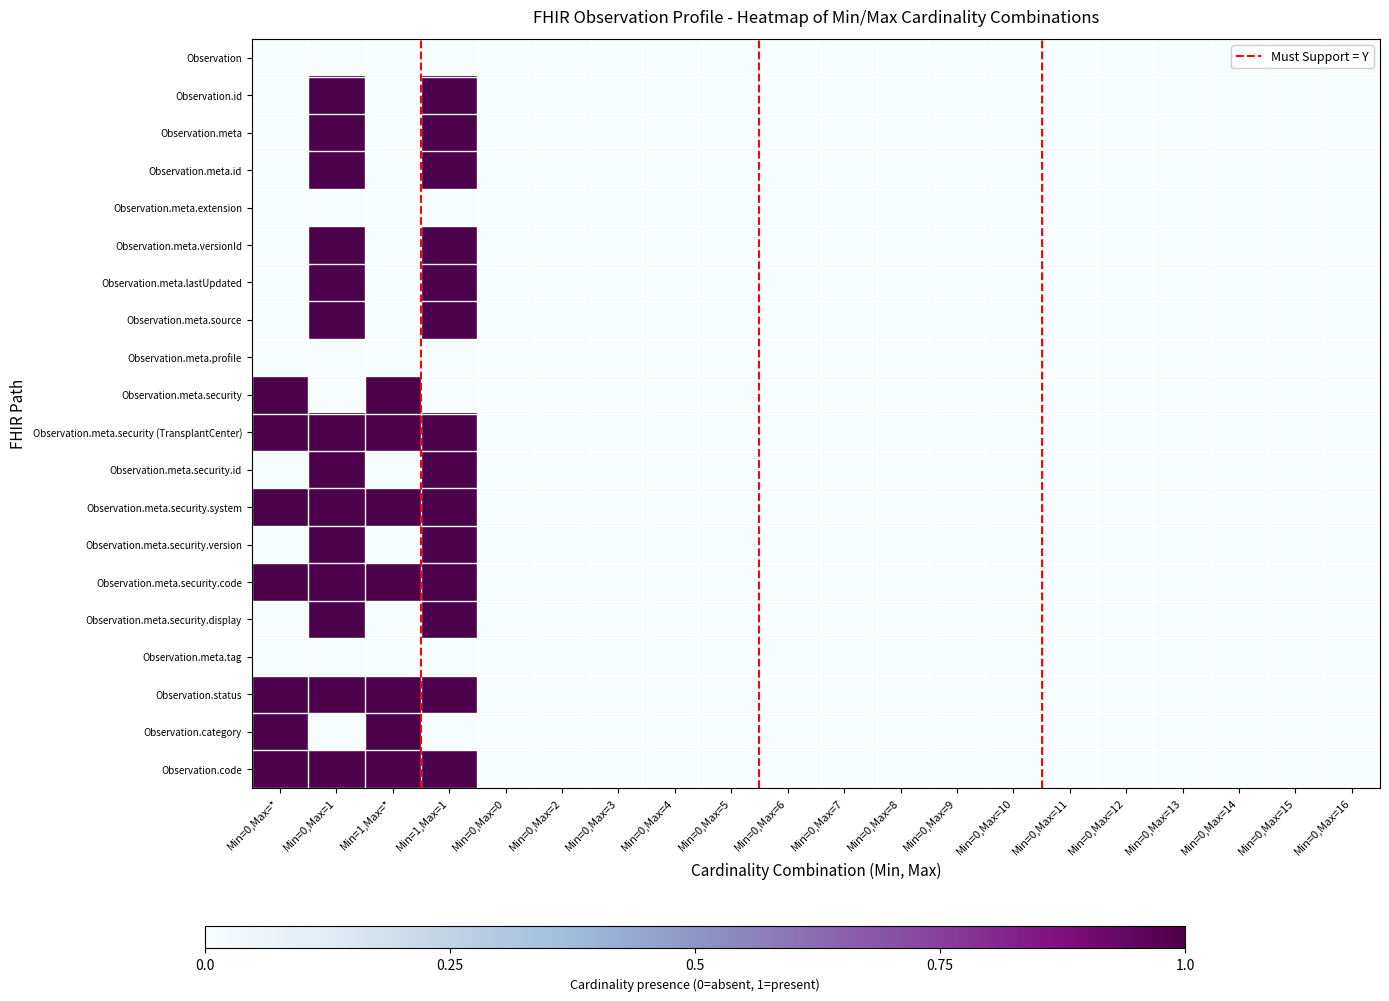

Reading left to right, extract all data points from this chart.

Observation: Min=0,Max=*=0	Min=0,Max=1=0	Min=1,Max=*=0	Min=1,Max=1=0	Min=0,Max=0=0	Min=0,Max=2=0	Min=0,Max=3=0	Min=0,Max=4=0	Min=0,Max=5=0	Min=0,Max=6=0	Min=0,Max=7=0	Min=0,Max=8=0	Min=0,Max=9=0	Min=0,Max=10=0	Min=0,Max=11=0	Min=0,Max=12=0	Min=0,Max=13=0	Min=0,Max=14=0	Min=0,Max=15=0	Min=0,Max=16=0
Observation.id: Min=0,Max=*=0	Min=0,Max=1=1	Min=1,Max=*=0	Min=1,Max=1=1	Min=0,Max=0=0	Min=0,Max=2=0	Min=0,Max=3=0	Min=0,Max=4=0	Min=0,Max=5=0	Min=0,Max=6=0	Min=0,Max=7=0	Min=0,Max=8=0	Min=0,Max=9=0	Min=0,Max=10=0	Min=0,Max=11=0	Min=0,Max=12=0	Min=0,Max=13=0	Min=0,Max=14=0	Min=0,Max=15=0	Min=0,Max=16=0
Observation.meta: Min=0,Max=*=0	Min=0,Max=1=1	Min=1,Max=*=0	Min=1,Max=1=1	Min=0,Max=0=0	Min=0,Max=2=0	Min=0,Max=3=0	Min=0,Max=4=0	Min=0,Max=5=0	Min=0,Max=6=0	Min=0,Max=7=0	Min=0,Max=8=0	Min=0,Max=9=0	Min=0,Max=10=0	Min=0,Max=11=0	Min=0,Max=12=0	Min=0,Max=13=0	Min=0,Max=14=0	Min=0,Max=15=0	Min=0,Max=16=0
Observation.meta.id: Min=0,Max=*=0	Min=0,Max=1=1	Min=1,Max=*=0	Min=1,Max=1=1	Min=0,Max=0=0	Min=0,Max=2=0	Min=0,Max=3=0	Min=0,Max=4=0	Min=0,Max=5=0	Min=0,Max=6=0	Min=0,Max=7=0	Min=0,Max=8=0	Min=0,Max=9=0	Min=0,Max=10=0	Min=0,Max=11=0	Min=0,Max=12=0	Min=0,Max=13=0	Min=0,Max=14=0	Min=0,Max=15=0	Min=0,Max=16=0
Observation.meta.extension: Min=0,Max=*=0	Min=0,Max=1=0	Min=1,Max=*=0	Min=1,Max=1=0	Min=0,Max=0=0	Min=0,Max=2=0	Min=0,Max=3=0	Min=0,Max=4=0	Min=0,Max=5=0	Min=0,Max=6=0	Min=0,Max=7=0	Min=0,Max=8=0	Min=0,Max=9=0	Min=0,Max=10=0	Min=0,Max=11=0	Min=0,Max=12=0	Min=0,Max=13=0	Min=0,Max=14=0	Min=0,Max=15=0	Min=0,Max=16=0
Observation.meta.versionId: Min=0,Max=*=0	Min=0,Max=1=1	Min=1,Max=*=0	Min=1,Max=1=1	Min=0,Max=0=0	Min=0,Max=2=0	Min=0,Max=3=0	Min=0,Max=4=0	Min=0,Max=5=0	Min=0,Max=6=0	Min=0,Max=7=0	Min=0,Max=8=0	Min=0,Max=9=0	Min=0,Max=10=0	Min=0,Max=11=0	Min=0,Max=12=0	Min=0,Max=13=0	Min=0,Max=14=0	Min=0,Max=15=0	Min=0,Max=16=0
Observation.meta.lastUpdated: Min=0,Max=*=0	Min=0,Max=1=1	Min=1,Max=*=0	Min=1,Max=1=1	Min=0,Max=0=0	Min=0,Max=2=0	Min=0,Max=3=0	Min=0,Max=4=0	Min=0,Max=5=0	Min=0,Max=6=0	Min=0,Max=7=0	Min=0,Max=8=0	Min=0,Max=9=0	Min=0,Max=10=0	Min=0,Max=11=0	Min=0,Max=12=0	Min=0,Max=13=0	Min=0,Max=14=0	Min=0,Max=15=0	Min=0,Max=16=0
Observation.meta.source: Min=0,Max=*=0	Min=0,Max=1=1	Min=1,Max=*=0	Min=1,Max=1=1	Min=0,Max=0=0	Min=0,Max=2=0	Min=0,Max=3=0	Min=0,Max=4=0	Min=0,Max=5=0	Min=0,Max=6=0	Min=0,Max=7=0	Min=0,Max=8=0	Min=0,Max=9=0	Min=0,Max=10=0	Min=0,Max=11=0	Min=0,Max=12=0	Min=0,Max=13=0	Min=0,Max=14=0	Min=0,Max=15=0	Min=0,Max=16=0
Observation.meta.profile: Min=0,Max=*=0	Min=0,Max=1=0	Min=1,Max=*=0	Min=1,Max=1=0	Min=0,Max=0=0	Min=0,Max=2=0	Min=0,Max=3=0	Min=0,Max=4=0	Min=0,Max=5=0	Min=0,Max=6=0	Min=0,Max=7=0	Min=0,Max=8=0	Min=0,Max=9=0	Min=0,Max=10=0	Min=0,Max=11=0	Min=0,Max=12=0	Min=0,Max=13=0	Min=0,Max=14=0	Min=0,Max=15=0	Min=0,Max=16=0
Observation.meta.security: Min=0,Max=*=1	Min=0,Max=1=0	Min=1,Max=*=1	Min=1,Max=1=0	Min=0,Max=0=0	Min=0,Max=2=0	Min=0,Max=3=0	Min=0,Max=4=0	Min=0,Max=5=0	Min=0,Max=6=0	Min=0,Max=7=0	Min=0,Max=8=0	Min=0,Max=9=0	Min=0,Max=10=0	Min=0,Max=11=0	Min=0,Max=12=0	Min=0,Max=13=0	Min=0,Max=14=0	Min=0,Max=15=0	Min=0,Max=16=0
Observation.meta.security (TransplantCenter): Min=0,Max=*=1	Min=0,Max=1=1	Min=1,Max=*=1	Min=1,Max=1=1	Min=0,Max=0=0	Min=0,Max=2=0	Min=0,Max=3=0	Min=0,Max=4=0	Min=0,Max=5=0	Min=0,Max=6=0	Min=0,Max=7=0	Min=0,Max=8=0	Min=0,Max=9=0	Min=0,Max=10=0	Min=0,Max=11=0	Min=0,Max=12=0	Min=0,Max=13=0	Min=0,Max=14=0	Min=0,Max=15=0	Min=0,Max=16=0
Observation.meta.security.id: Min=0,Max=*=0	Min=0,Max=1=1	Min=1,Max=*=0	Min=1,Max=1=1	Min=0,Max=0=0	Min=0,Max=2=0	Min=0,Max=3=0	Min=0,Max=4=0	Min=0,Max=5=0	Min=0,Max=6=0	Min=0,Max=7=0	Min=0,Max=8=0	Min=0,Max=9=0	Min=0,Max=10=0	Min=0,Max=11=0	Min=0,Max=12=0	Min=0,Max=13=0	Min=0,Max=14=0	Min=0,Max=15=0	Min=0,Max=16=0
Observation.meta.security.system: Min=0,Max=*=1	Min=0,Max=1=1	Min=1,Max=*=1	Min=1,Max=1=1	Min=0,Max=0=0	Min=0,Max=2=0	Min=0,Max=3=0	Min=0,Max=4=0	Min=0,Max=5=0	Min=0,Max=6=0	Min=0,Max=7=0	Min=0,Max=8=0	Min=0,Max=9=0	Min=0,Max=10=0	Min=0,Max=11=0	Min=0,Max=12=0	Min=0,Max=13=0	Min=0,Max=14=0	Min=0,Max=15=0	Min=0,Max=16=0
Observation.meta.security.version: Min=0,Max=*=0	Min=0,Max=1=1	Min=1,Max=*=0	Min=1,Max=1=1	Min=0,Max=0=0	Min=0,Max=2=0	Min=0,Max=3=0	Min=0,Max=4=0	Min=0,Max=5=0	Min=0,Max=6=0	Min=0,Max=7=0	Min=0,Max=8=0	Min=0,Max=9=0	Min=0,Max=10=0	Min=0,Max=11=0	Min=0,Max=12=0	Min=0,Max=13=0	Min=0,Max=14=0	Min=0,Max=15=0	Min=0,Max=16=0
Observation.meta.security.code: Min=0,Max=*=1	Min=0,Max=1=1	Min=1,Max=*=1	Min=1,Max=1=1	Min=0,Max=0=0	Min=0,Max=2=0	Min=0,Max=3=0	Min=0,Max=4=0	Min=0,Max=5=0	Min=0,Max=6=0	Min=0,Max=7=0	Min=0,Max=8=0	Min=0,Max=9=0	Min=0,Max=10=0	Min=0,Max=11=0	Min=0,Max=12=0	Min=0,Max=13=0	Min=0,Max=14=0	Min=0,Max=15=0	Min=0,Max=16=0
Observation.meta.security.display: Min=0,Max=*=0	Min=0,Max=1=1	Min=1,Max=*=0	Min=1,Max=1=1	Min=0,Max=0=0	Min=0,Max=2=0	Min=0,Max=3=0	Min=0,Max=4=0	Min=0,Max=5=0	Min=0,Max=6=0	Min=0,Max=7=0	Min=0,Max=8=0	Min=0,Max=9=0	Min=0,Max=10=0	Min=0,Max=11=0	Min=0,Max=12=0	Min=0,Max=13=0	Min=0,Max=14=0	Min=0,Max=15=0	Min=0,Max=16=0
Observation.meta.tag: Min=0,Max=*=0	Min=0,Max=1=0	Min=1,Max=*=0	Min=1,Max=1=0	Min=0,Max=0=0	Min=0,Max=2=0	Min=0,Max=3=0	Min=0,Max=4=0	Min=0,Max=5=0	Min=0,Max=6=0	Min=0,Max=7=0	Min=0,Max=8=0	Min=0,Max=9=0	Min=0,Max=10=0	Min=0,Max=11=0	Min=0,Max=12=0	Min=0,Max=13=0	Min=0,Max=14=0	Min=0,Max=15=0	Min=0,Max=16=0
Observation.status: Min=0,Max=*=1	Min=0,Max=1=1	Min=1,Max=*=1	Min=1,Max=1=1	Min=0,Max=0=0	Min=0,Max=2=0	Min=0,Max=3=0	Min=0,Max=4=0	Min=0,Max=5=0	Min=0,Max=6=0	Min=0,Max=7=0	Min=0,Max=8=0	Min=0,Max=9=0	Min=0,Max=10=0	Min=0,Max=11=0	Min=0,Max=12=0	Min=0,Max=13=0	Min=0,Max=14=0	Min=0,Max=15=0	Min=0,Max=16=0
Observation.category: Min=0,Max=*=1	Min=0,Max=1=0	Min=1,Max=*=1	Min=1,Max=1=0	Min=0,Max=0=0	Min=0,Max=2=0	Min=0,Max=3=0	Min=0,Max=4=0	Min=0,Max=5=0	Min=0,Max=6=0	Min=0,Max=7=0	Min=0,Max=8=0	Min=0,Max=9=0	Min=0,Max=10=0	Min=0,Max=11=0	Min=0,Max=12=0	Min=0,Max=13=0	Min=0,Max=14=0	Min=0,Max=15=0	Min=0,Max=16=0
Observation.code: Min=0,Max=*=1	Min=0,Max=1=1	Min=1,Max=*=1	Min=1,Max=1=1	Min=0,Max=0=0	Min=0,Max=2=0	Min=0,Max=3=0	Min=0,Max=4=0	Min=0,Max=5=0	Min=0,Max=6=0	Min=0,Max=7=0	Min=0,Max=8=0	Min=0,Max=9=0	Min=0,Max=10=0	Min=0,Max=11=0	Min=0,Max=12=0	Min=0,Max=13=0	Min=0,Max=14=0	Min=0,Max=15=0	Min=0,Max=16=0